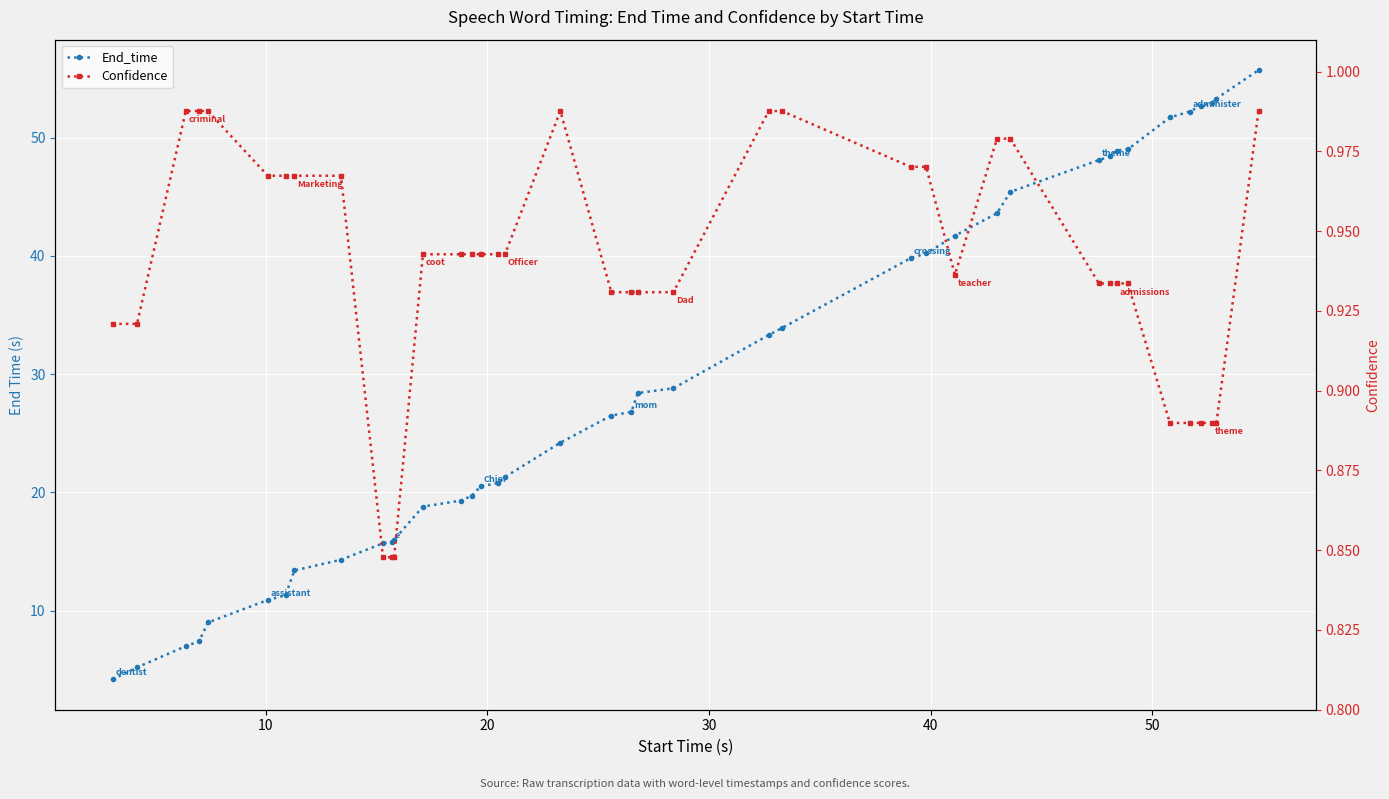

What are all the series names shown in the legend?

End_time, Confidence